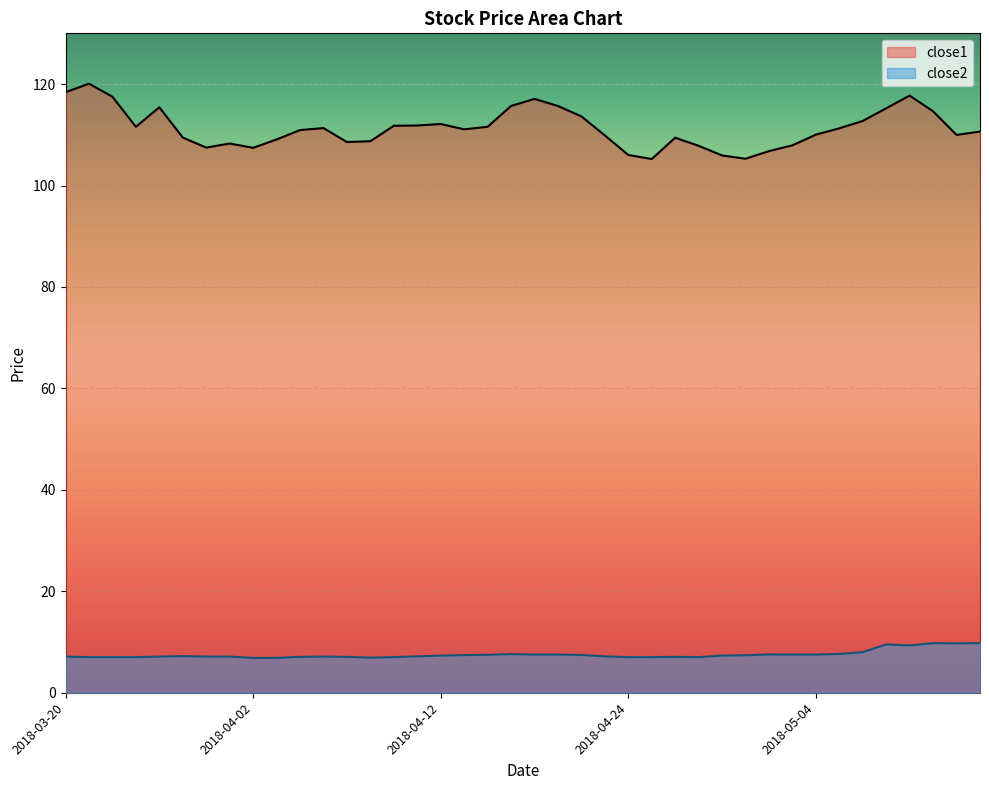

The value of close2 at 2018-04-16 is 10.8. True or false?

False